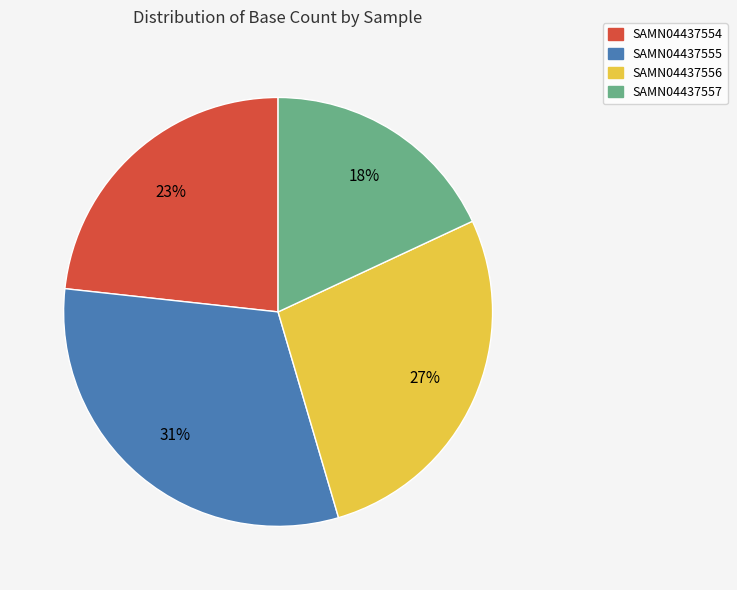

The SAMN04437557 slice represents 23% of the pie. True or false?

False